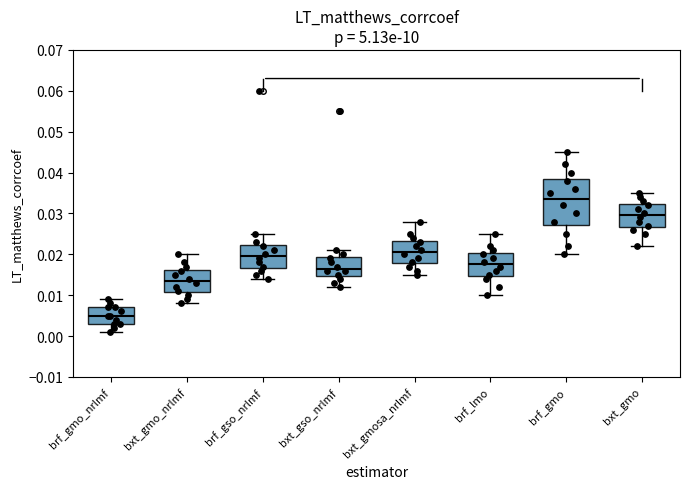

Which box's median line is the lowest?

brf_gmo_nrlmf